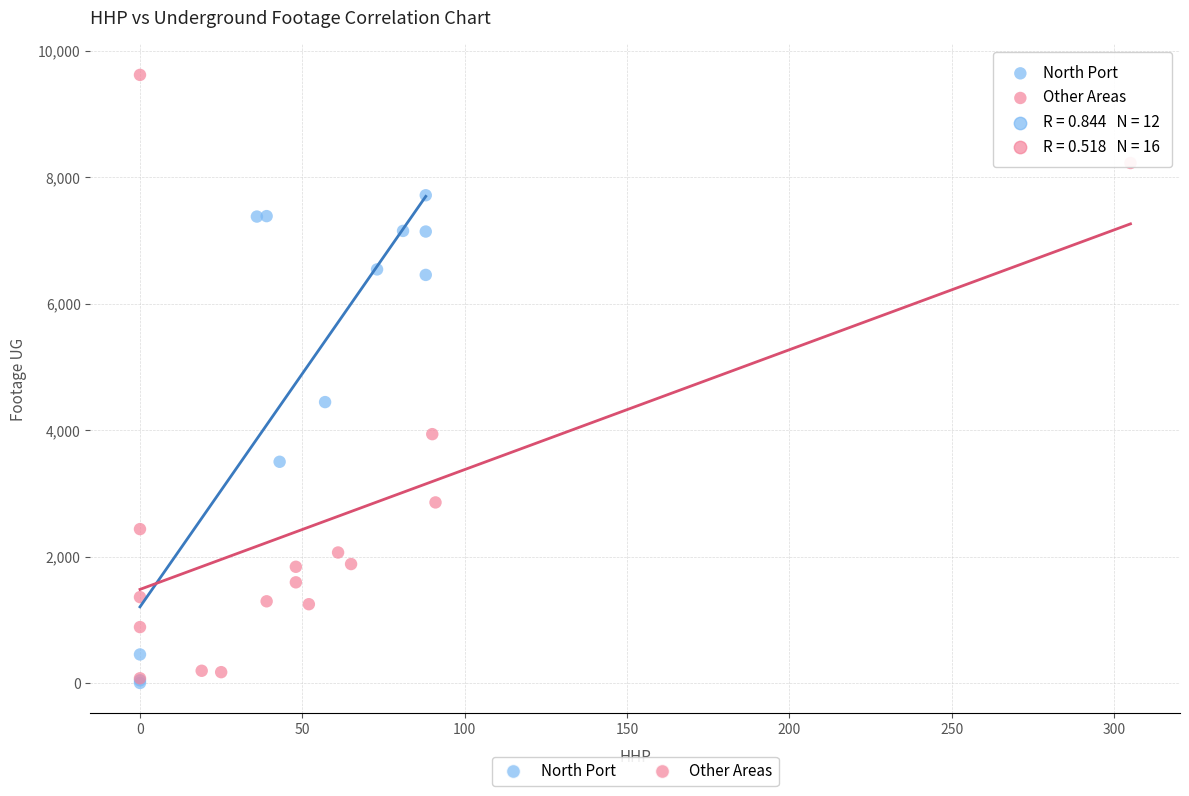

Which series has the widest spread of Y values?

Other Areas